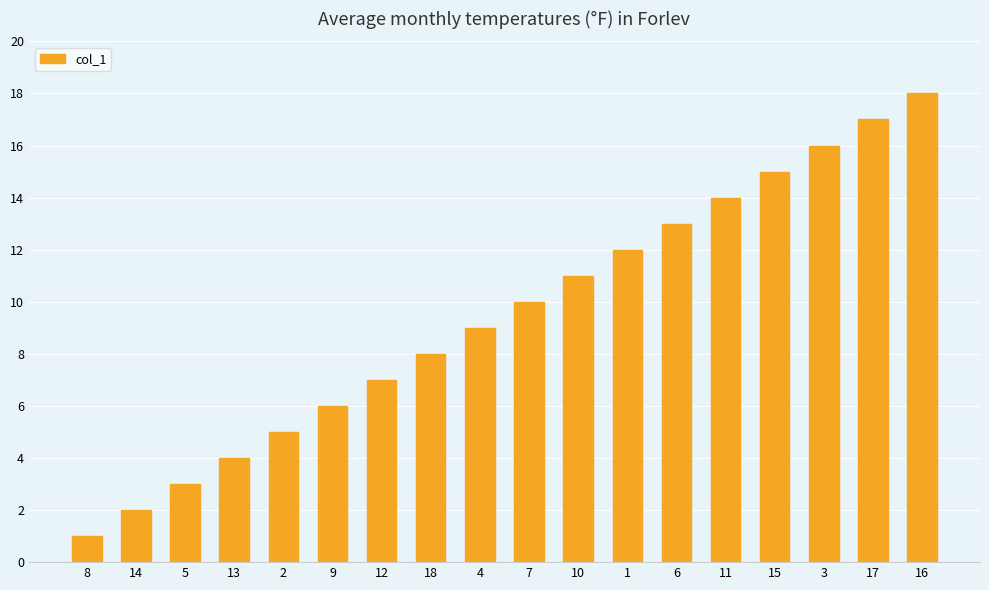

What is the sum of all values?

171